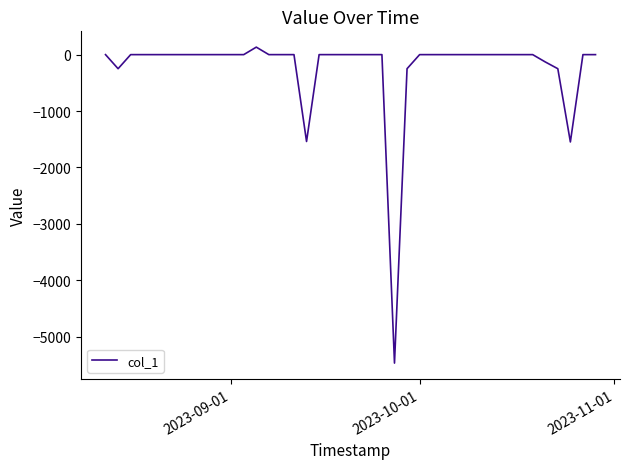

What is the maximum value shown in the chart?

132.8